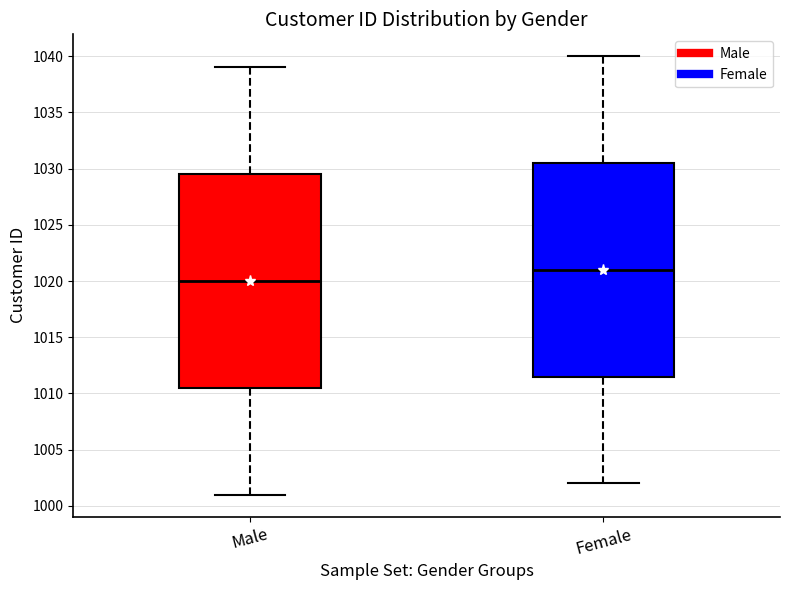

Which box's median line is the lowest?

Male